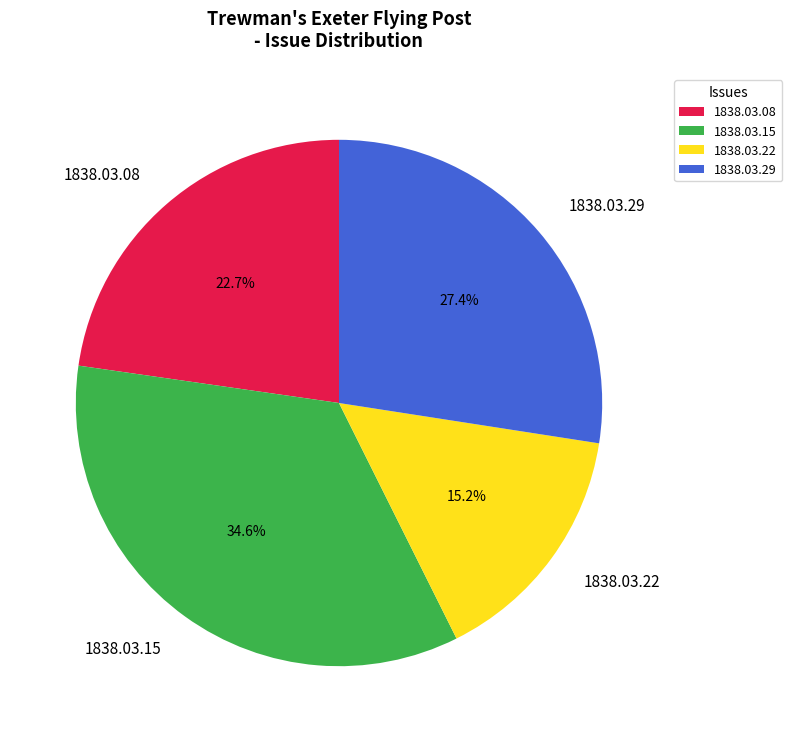

Is there a majority slice in this chart?

No